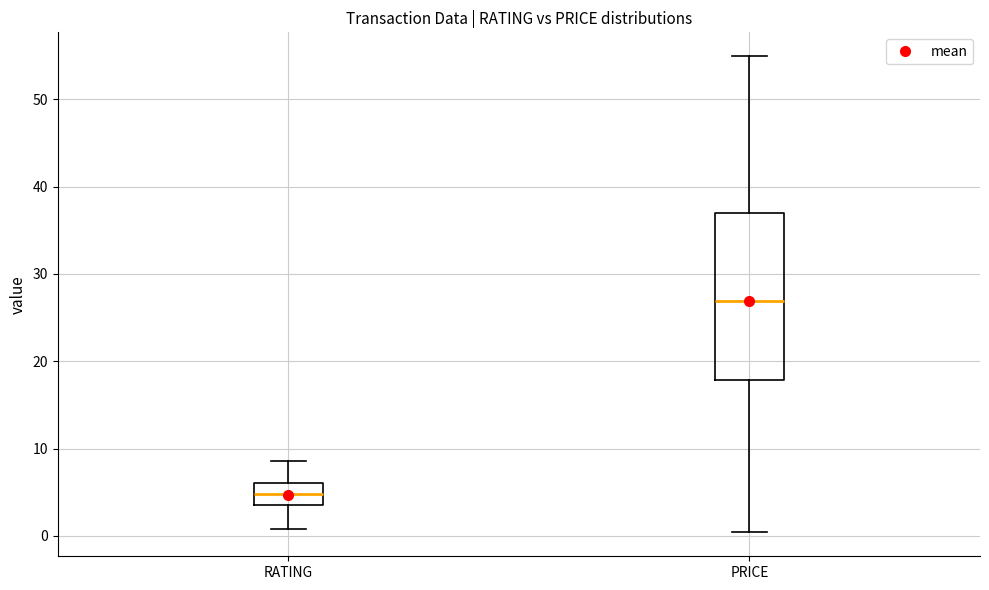

Where is the lower edge of the box for PRICE on the y-axis? The values are not printed on the chart, so give them approximately, as read against the axis.

18